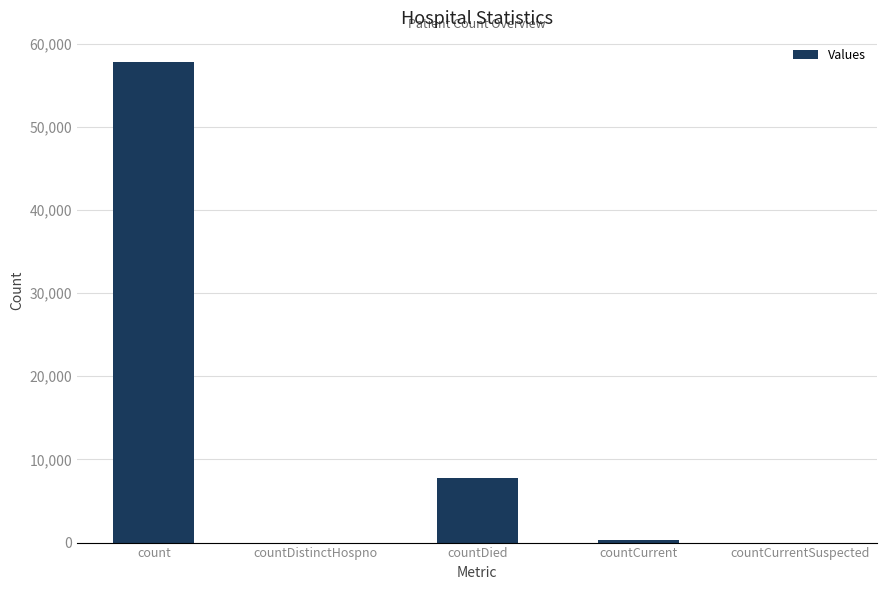

Where does the data first go above 359?

count